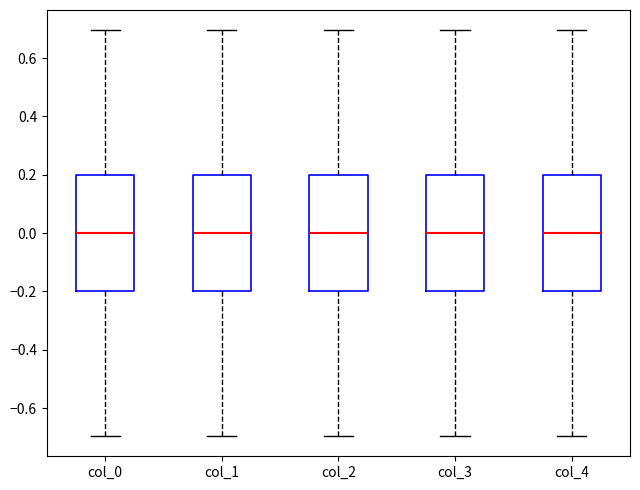

Reading left to right, read every box against the y-axis: the position of its median line, the range the box covers, and the ends of its whiskers. The values are not printed on the chart, so give them approximately, as read against the axis.

col_0: median 0.0, box -0.2 to 0.2, whiskers -0.7 to 0.7
col_1: median 0.0, box -0.2 to 0.2, whiskers -0.7 to 0.7
col_2: median 0.0, box -0.2 to 0.2, whiskers -0.7 to 0.7
col_3: median 0.0, box -0.2 to 0.2, whiskers -0.7 to 0.7
col_4: median 0.0, box -0.2 to 0.2, whiskers -0.7 to 0.7